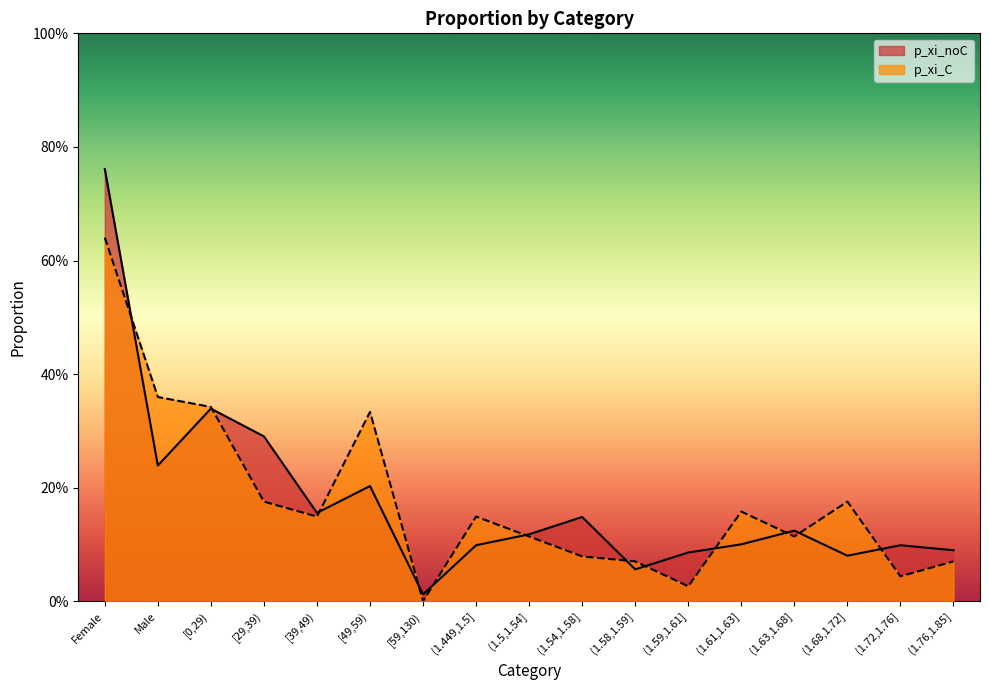

Reading left to right, what are all the values shown in this chart?

p_xi_noC: 0.8	0.2	0.3	0.3	0.2	0.2	0.0	0.1	0.1	0.1	0.1	0.1	0.1	0.1	0.1	0.1	0.1
p_xi_C: 0.6	0.4	0.3	0.2	0.1	0.3	0.0	0.1	0.1	0.1	0.1	0.0	0.2	0.1	0.2	0.0	0.1